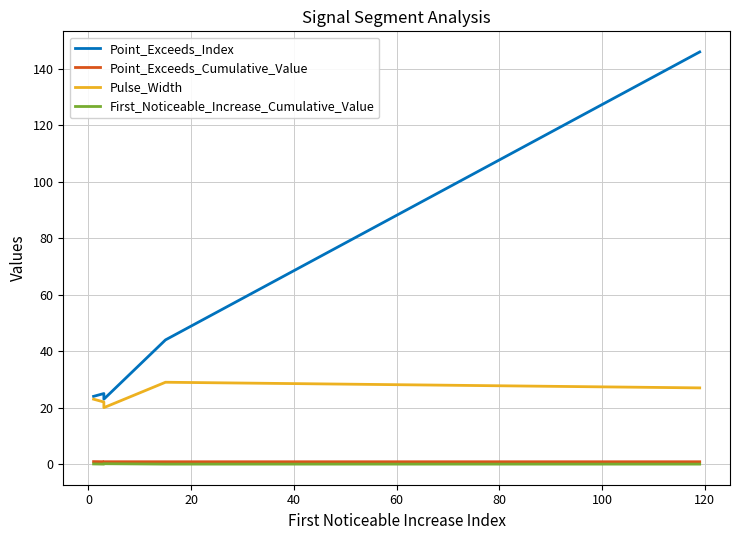

At how many categories does at least one series exceed 103?

1